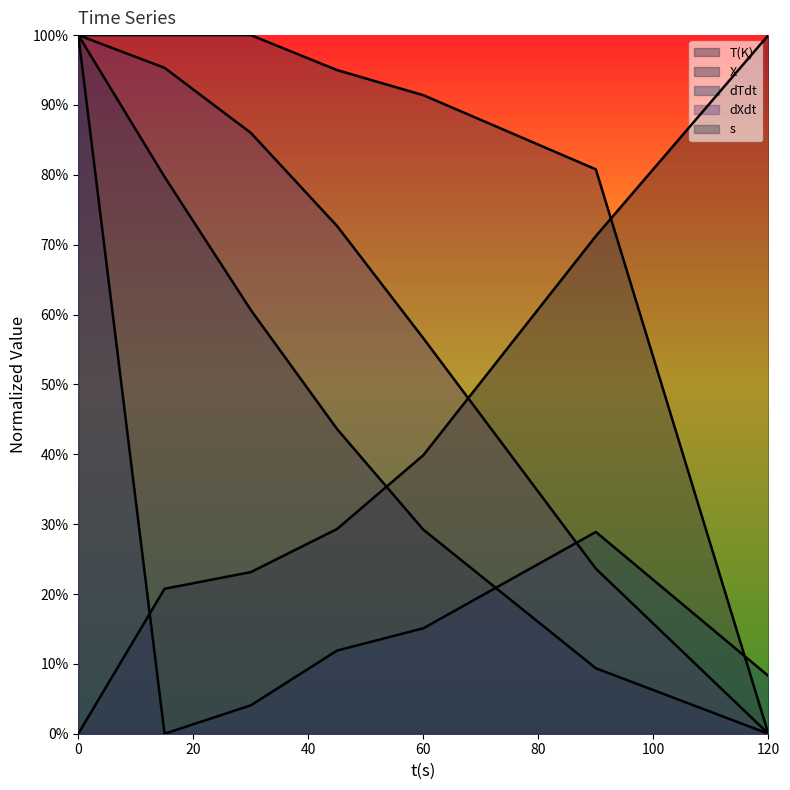

Reading left to right, list all the values displayed in this chart.

T(K): 0.0	0.2	0.2	0.3	0.4	0.7	1.0
X: 1.0	0.8	0.6	0.4	0.3	0.1	0.0
dTdt: 1.0	0.0	0.0	0.1	0.2	0.3	0.1
dXdt: 1.0	1.0	0.9	0.7	0.6	0.2	0.0
s: 1.0	1.0	1.0	0.9	0.9	0.8	0.0